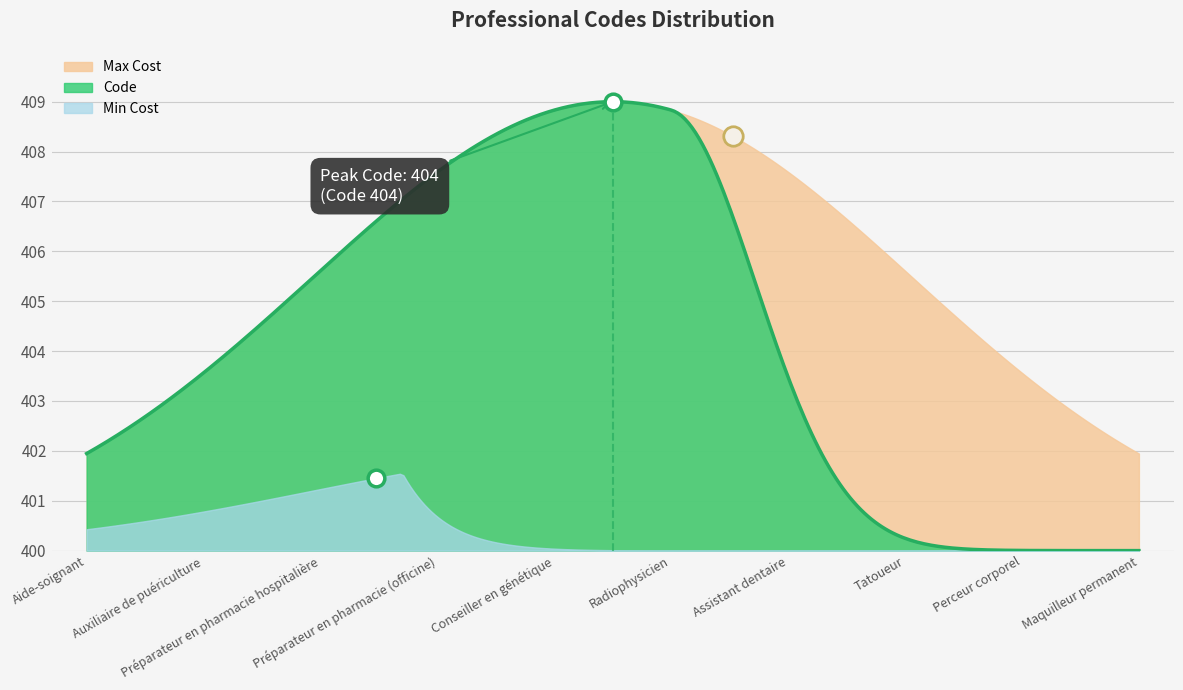

Which has a higher value, Conseiller en génétique or Assistant dentaire?

Assistant dentaire